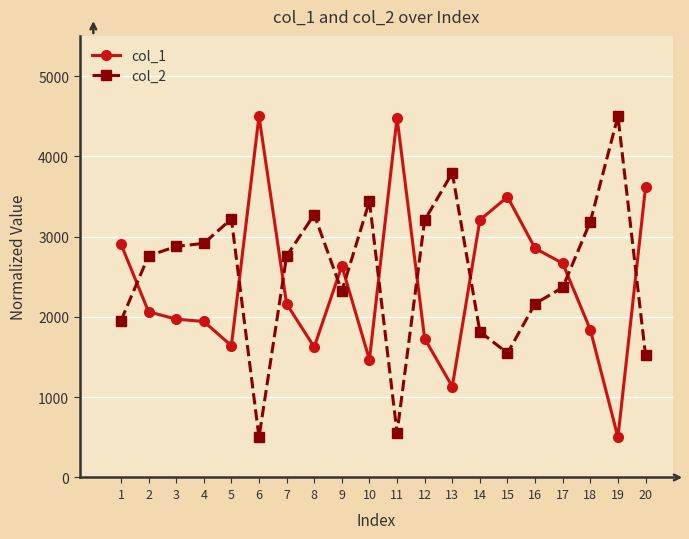

How many series are shown in this chart?

2